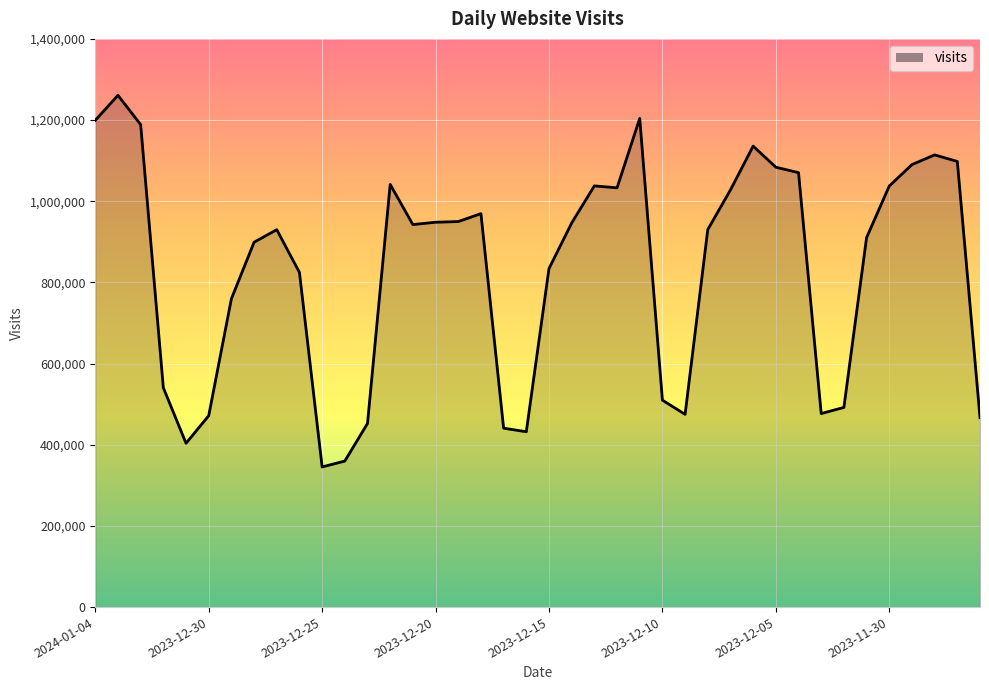

What is the minimum value shown in the chart?

345365